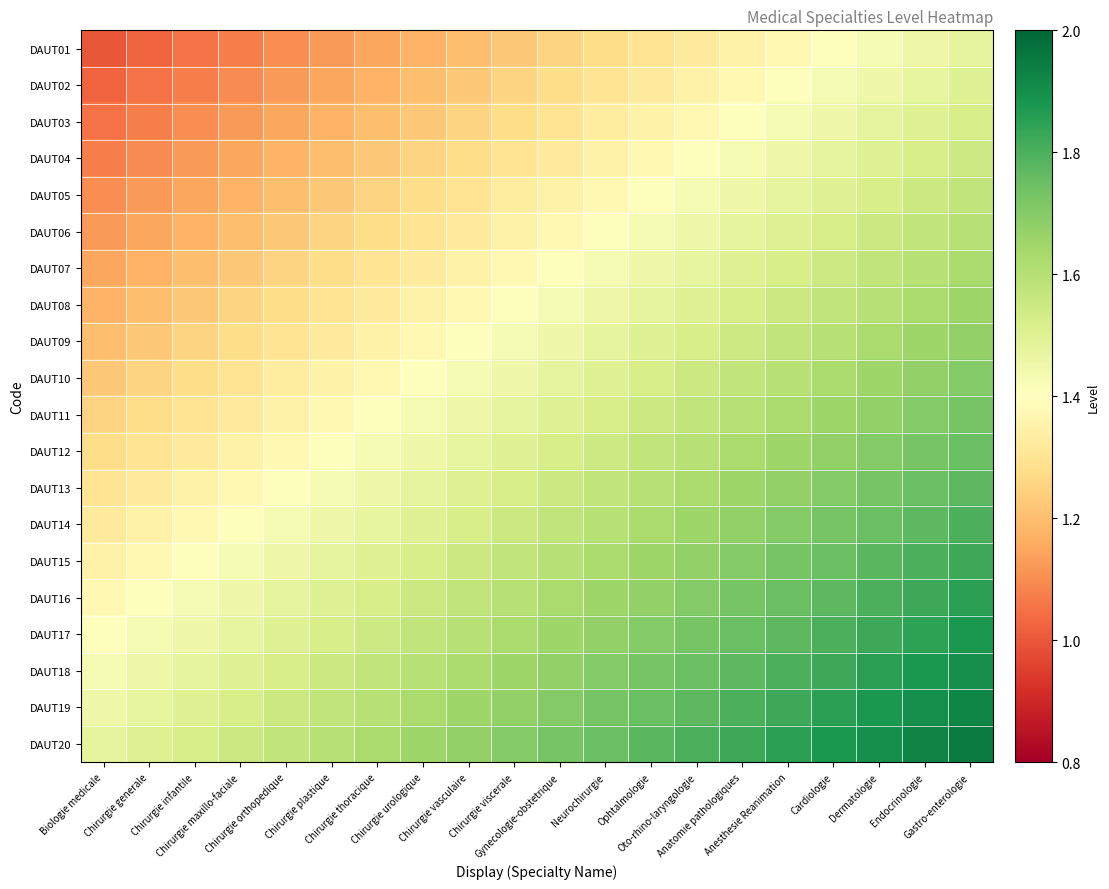

At which category is the sum across all series the highest?

Gastro-enterologie